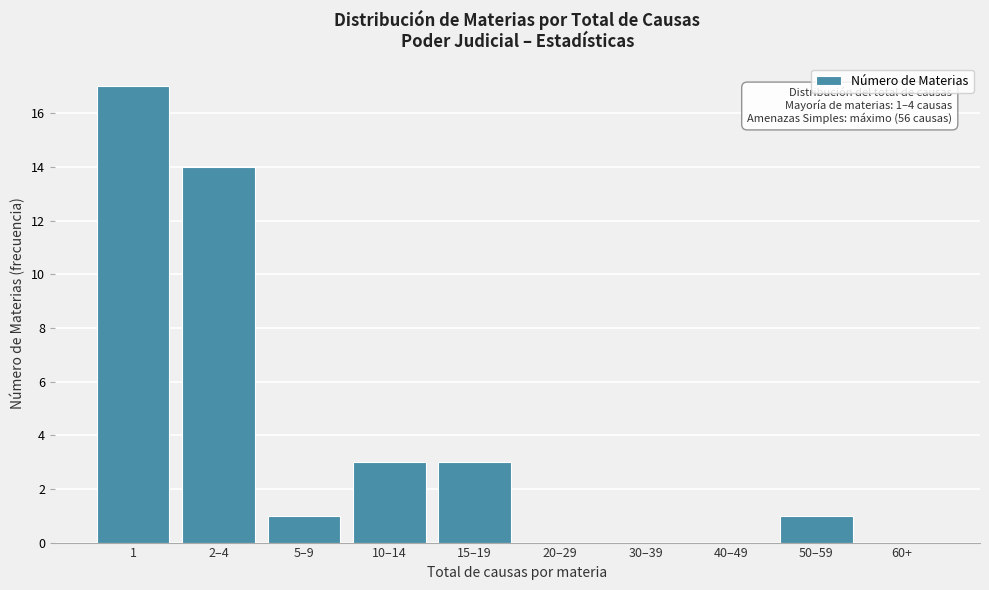

Reading right to left, extract all data points from this chart.

60+=0	50–59=1	40–49=0	30–39=0	20–29=0	15–19=3	10–14=3	5–9=1	2–4=14	1=17